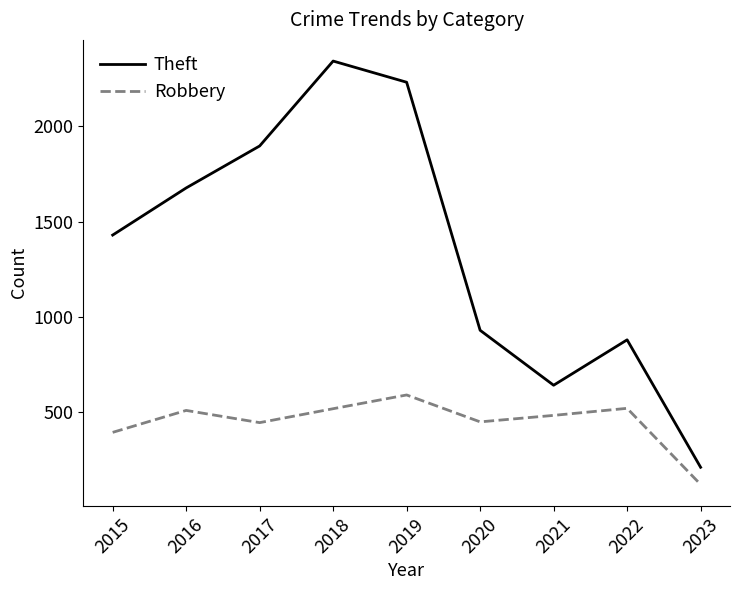

What is the average value of the Robbery series?

449